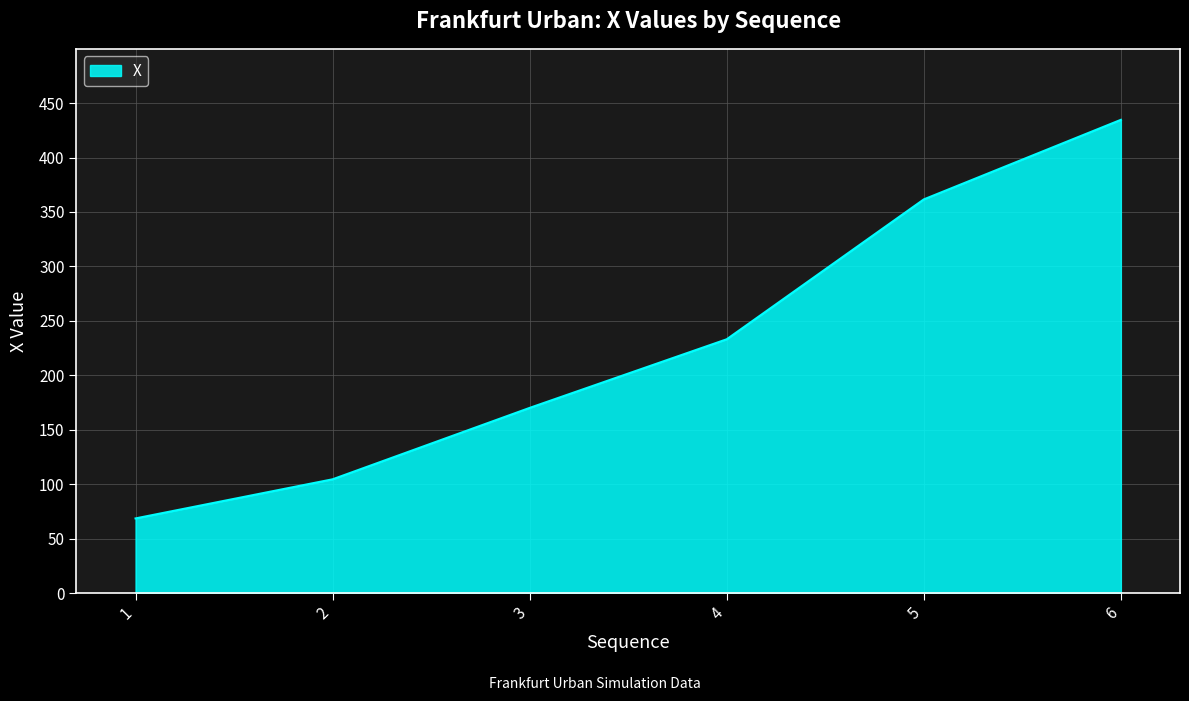

Read the value at 4.

233.1